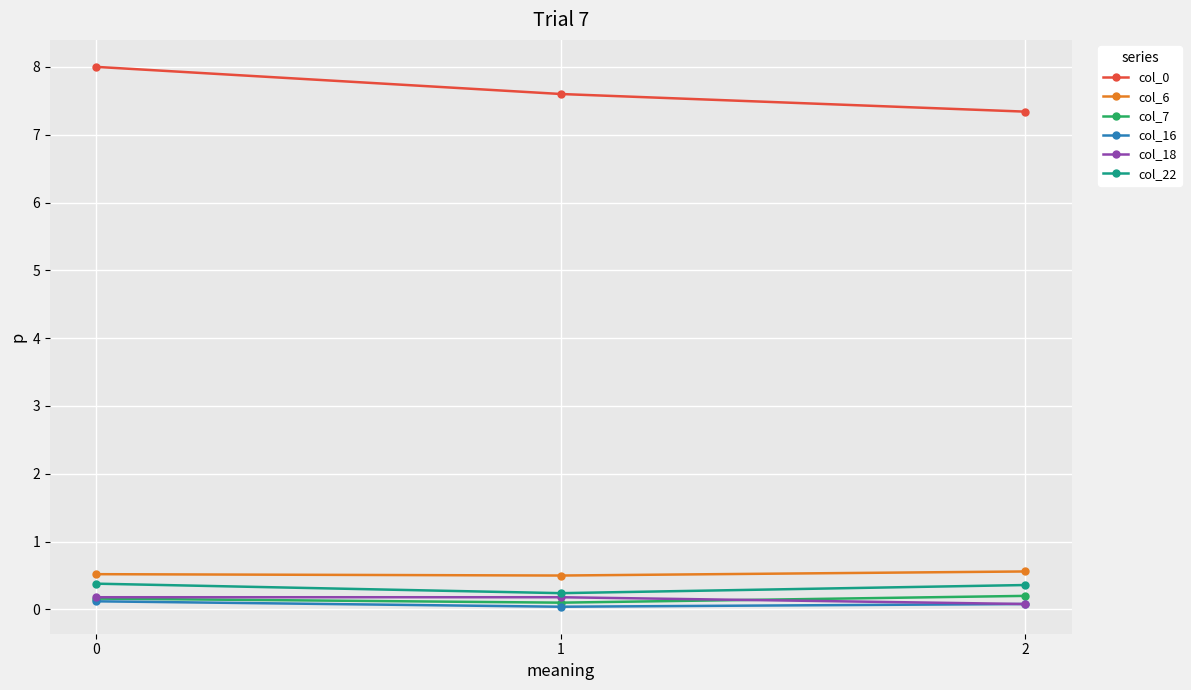

Where is col_18 nearest to the value 0?

2